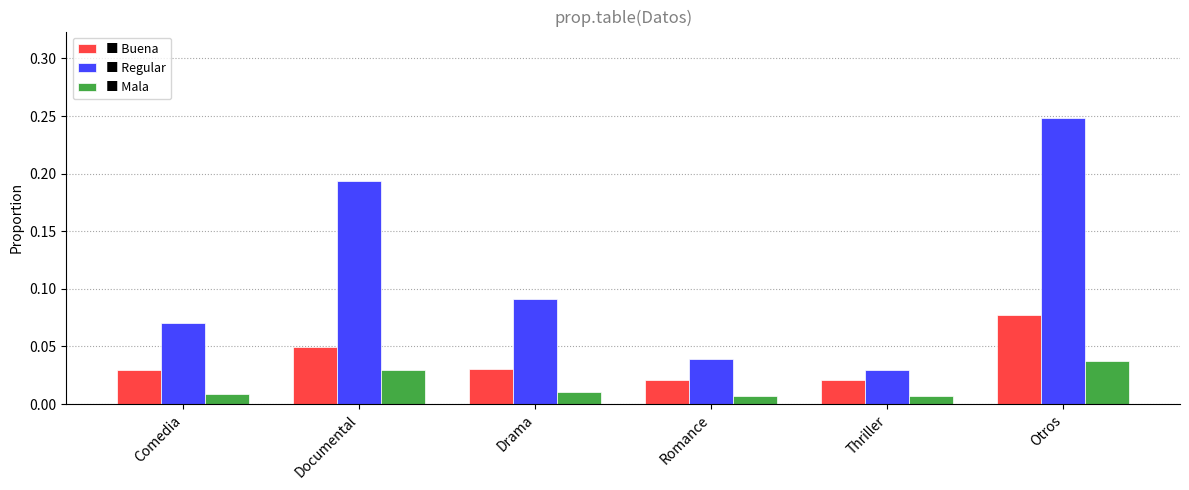

Which category has the highest value across all series?

Otros